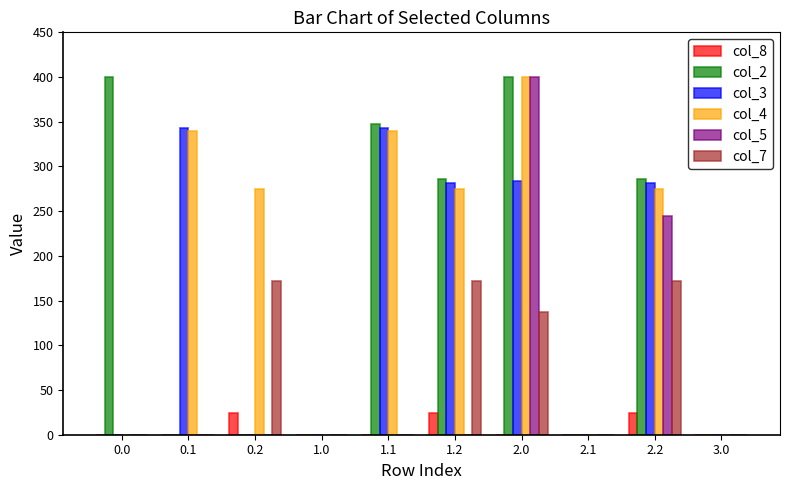

What is the sum of all col_3 values?

1530.9